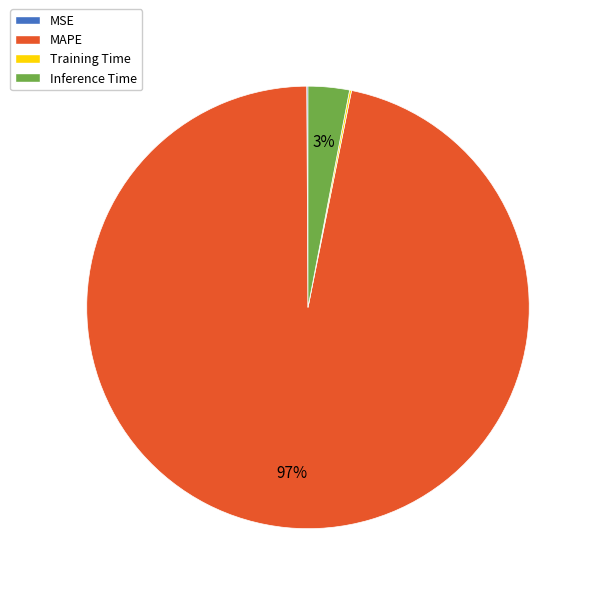

Which has a higher value, MAPE or Inference Time?

MAPE